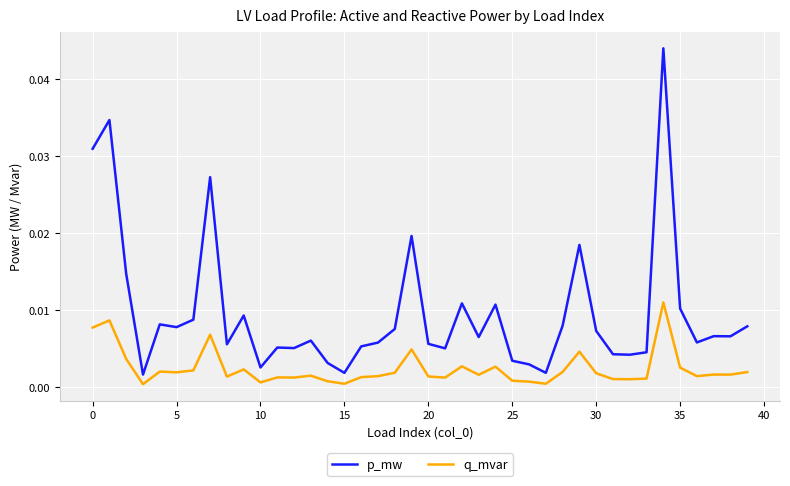

List the series in order of their peak value, highest first.

p_mw, q_mvar